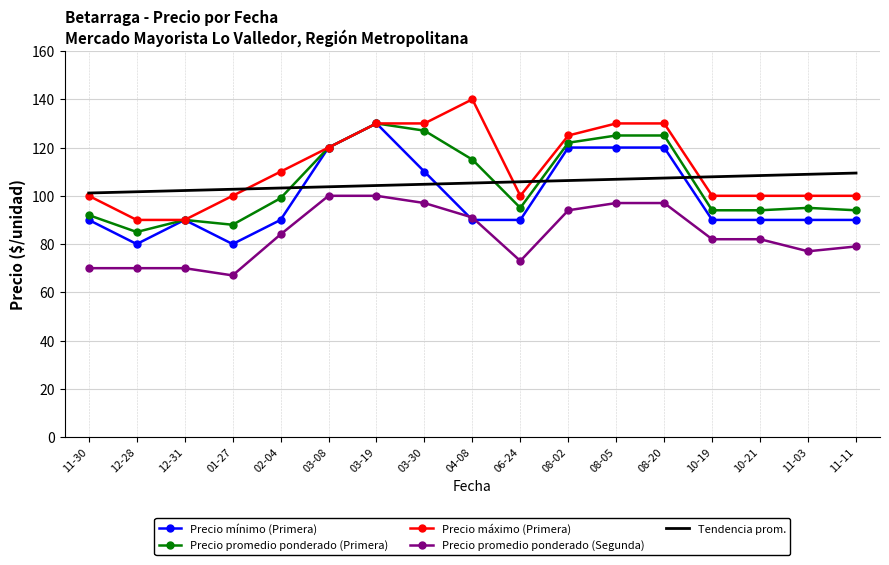

How many distinct data groups are displayed?

5